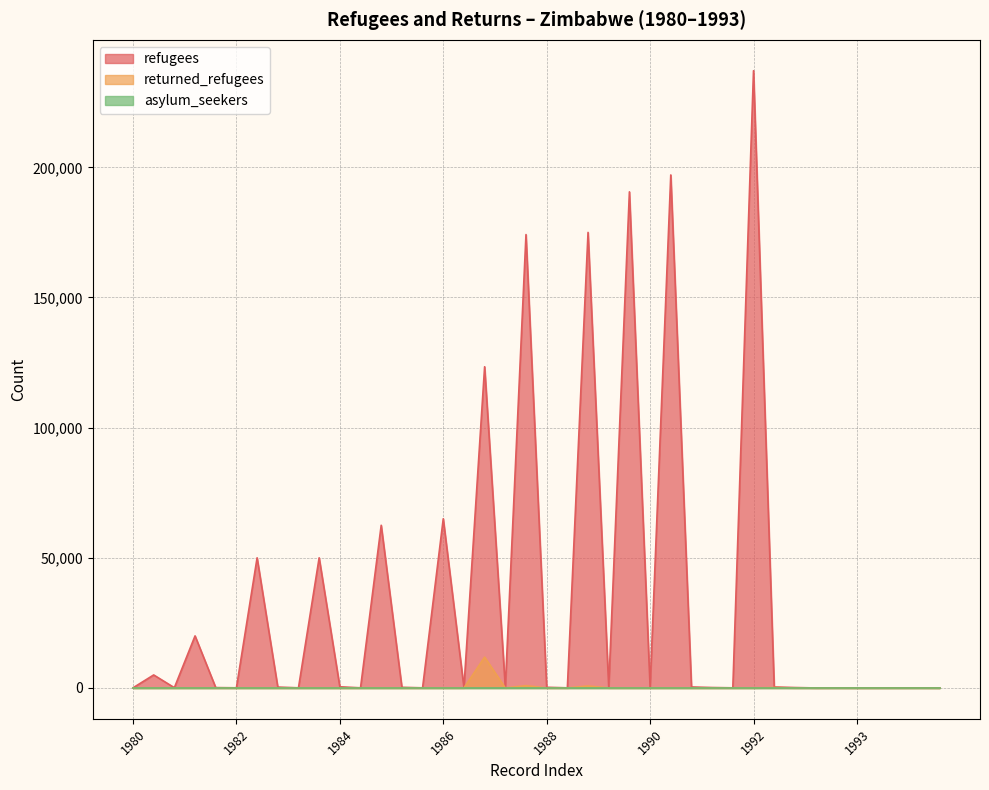

At which category is the sum across all series the highest?

1992